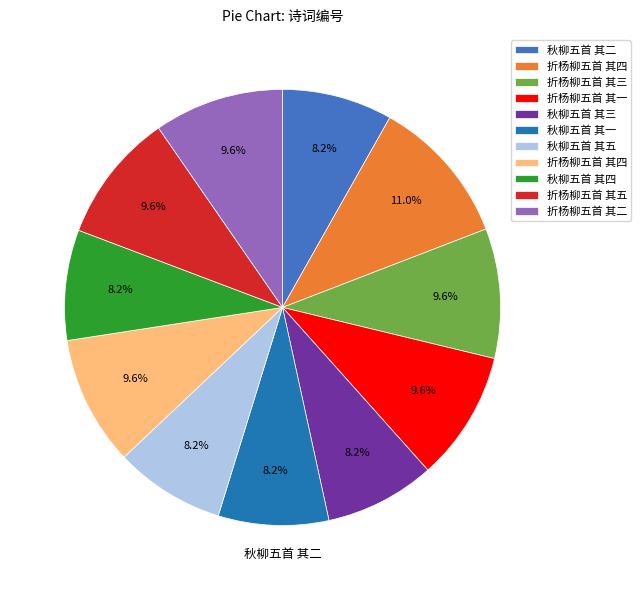

Is there any slice that represents more than half of the pie?

No